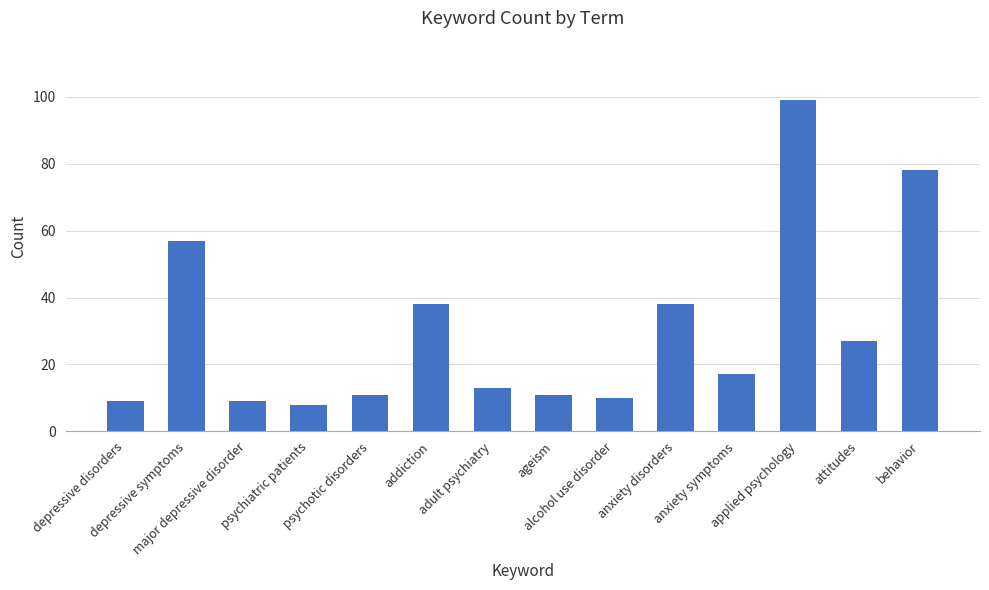

Which category has the highest value across all series?

applied psychology